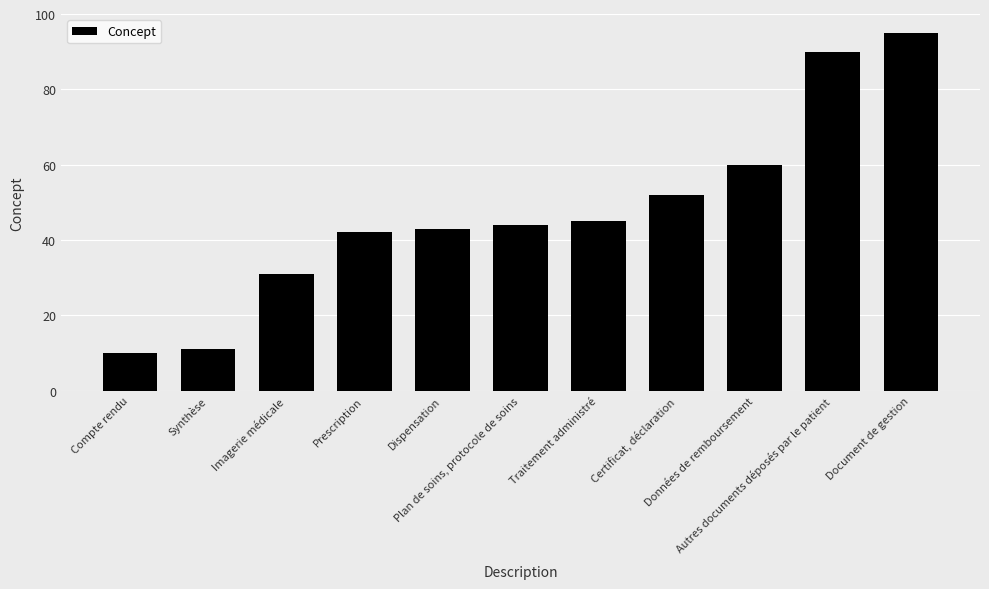

The chart shows a value of 19 at Imagerie médicale. True or false?

False